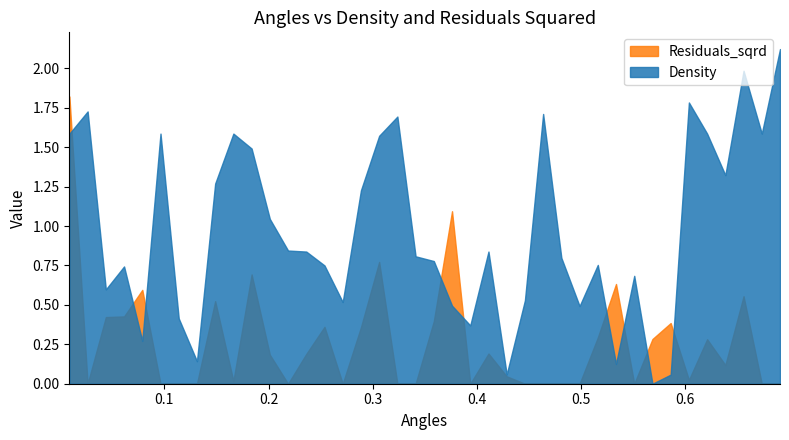

Which series has the largest total across all categories?

Density